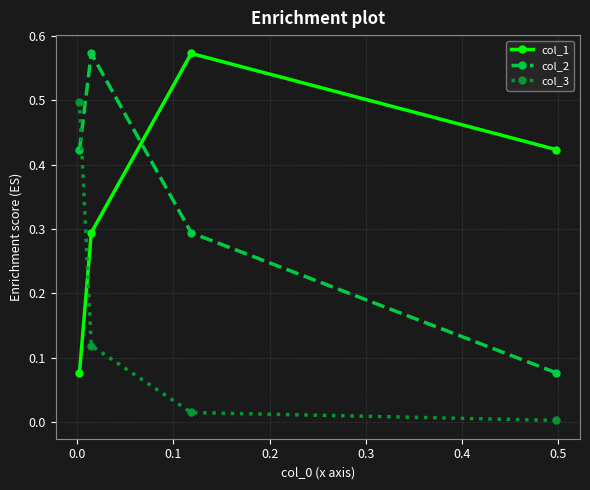

True or false: col_1 and col_2 intersect in this chart.

True